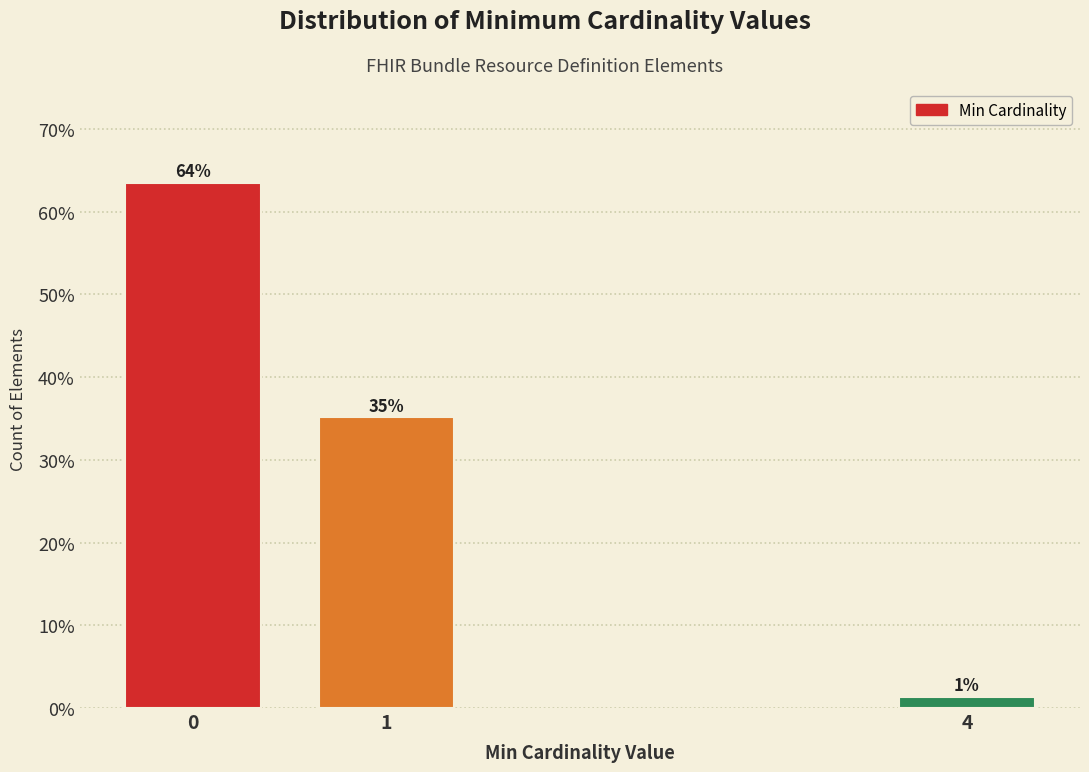

Does the chart contain any negative values?

No